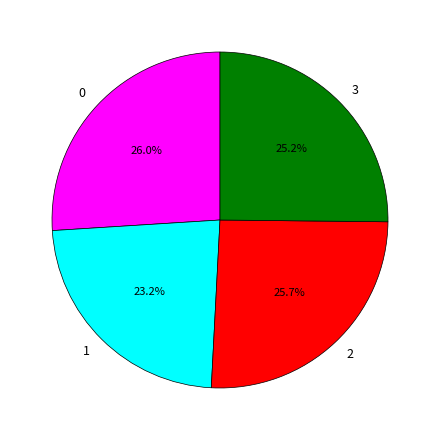

To the nearest percent, what portion does 0 represent?

26%